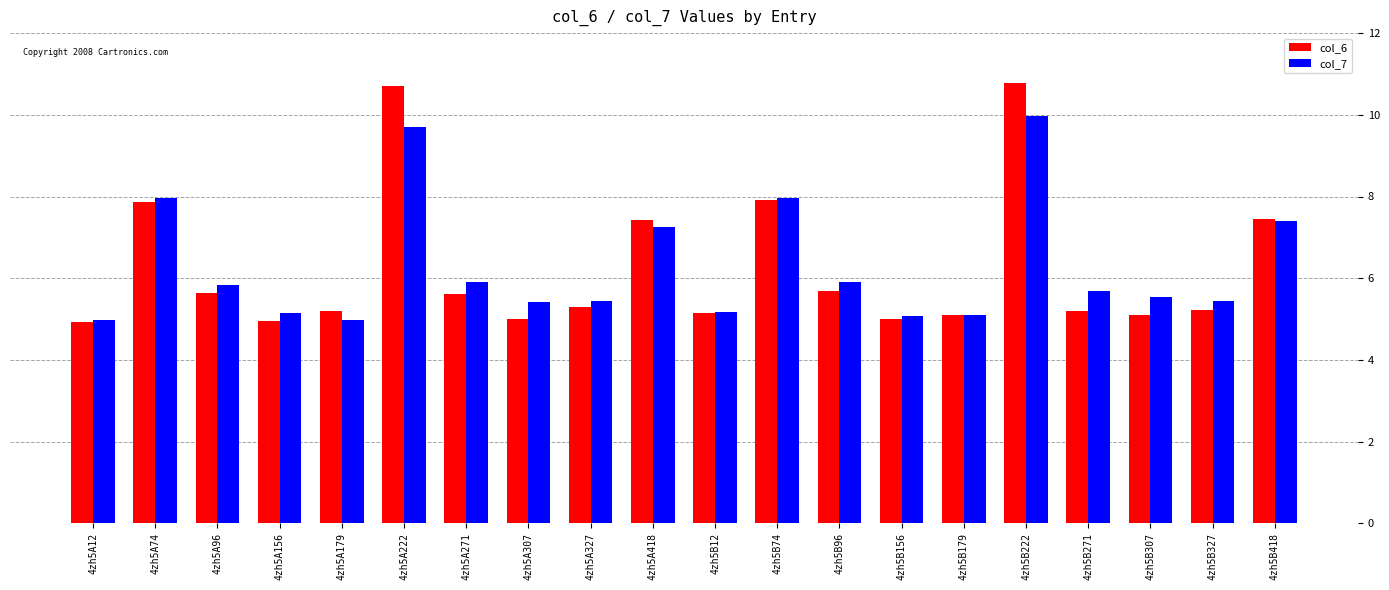

True or false: col_6 has a value of 5.3 at 4zh5A327.

True